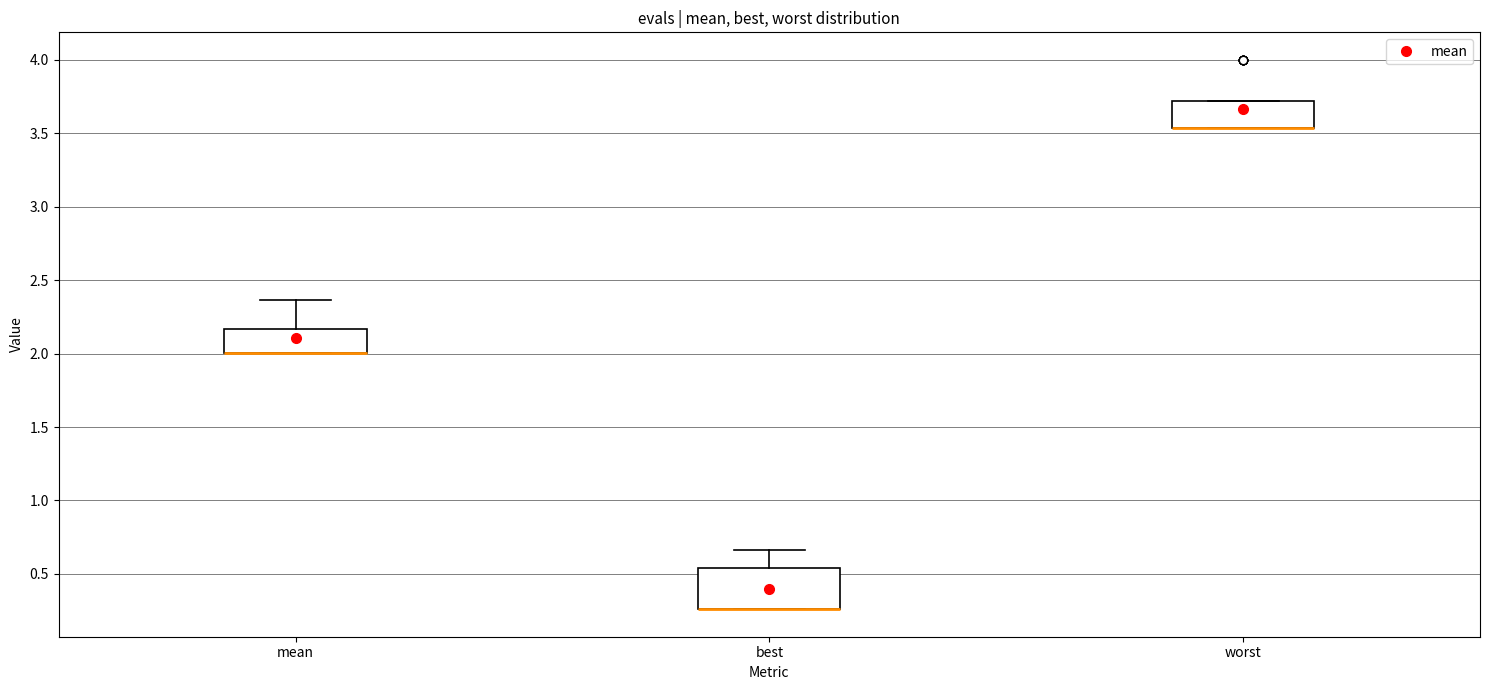

Reading left to right, read every box against the y-axis: the position of its median line, the range the box covers, and the ends of its whiskers. The values are not printed on the chart, so give them approximately, as read against the axis.

mean: median 2.00 (drawn on the box's lower edge), box 2.00 to 2.15, whiskers 2.00 to 2.35
best: median 0.25 (drawn on the box's lower edge), box 0.25 to 0.55, whiskers 0.25 to 0.65
worst: median 3.55 (drawn on the box's lower edge), box 3.55 to 3.70, whiskers 3.55 to 3.70